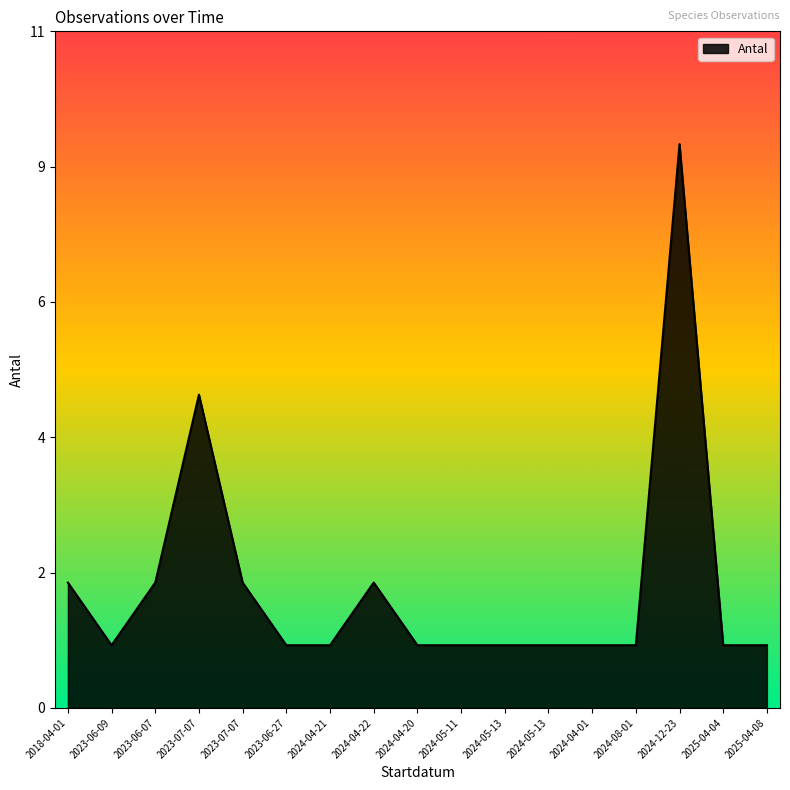

List the labels in order of value, largest first.

2024-12-23, 2023-07-07, 2018-04-01, 2023-06-07, 2023-07-07, 2024-04-22, 2023-06-09, 2023-06-27, 2024-04-21, 2024-04-20, 2024-05-11, 2024-05-13, 2024-05-13, 2024-04-01, 2024-08-01, 2025-04-04, 2025-04-08